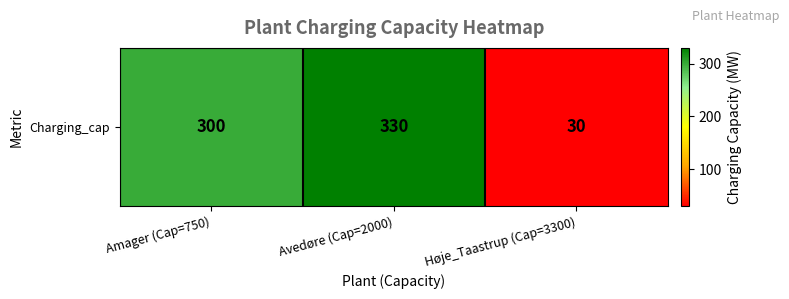

What is the ratio of the value at Avedøre (Cap=2000) to the value at Høje_Taastrup (Cap=3300)?

11.0